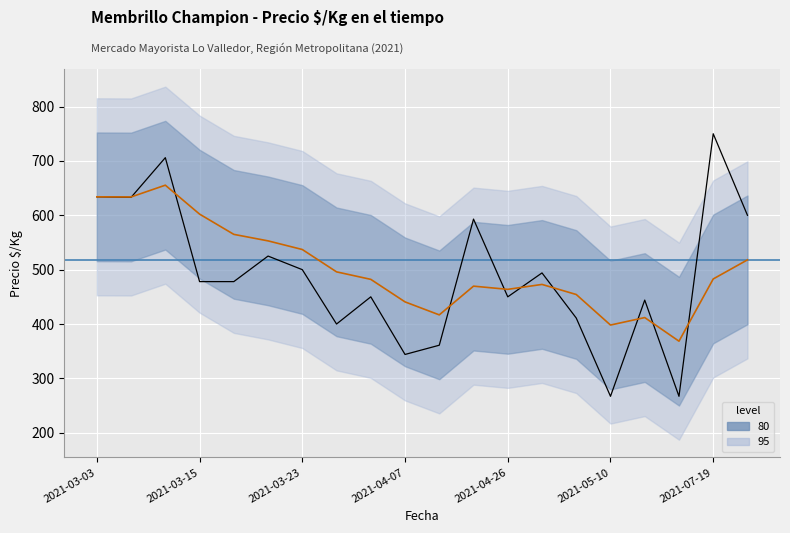

What is the average value of the Precio $/Kg series?

489.2